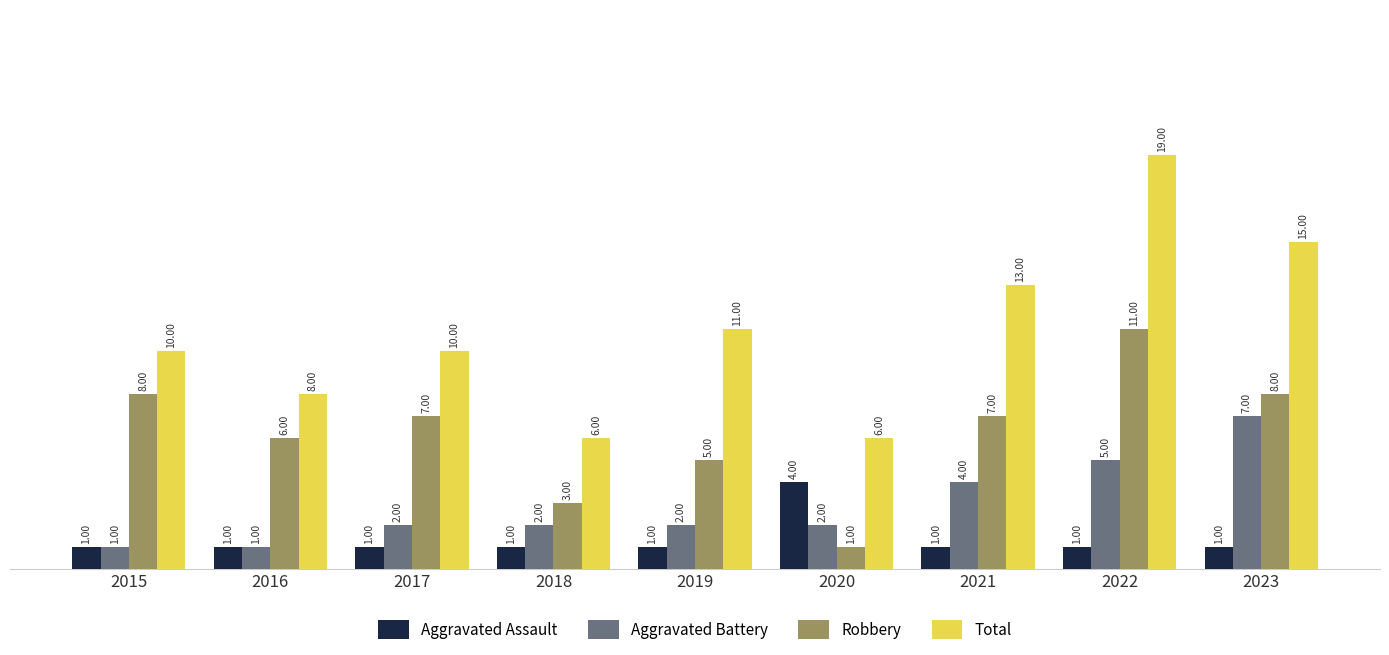

Rank the series by their average value, from lowest to highest.

Aggravated Assault, Aggravated Battery, Robbery, Total